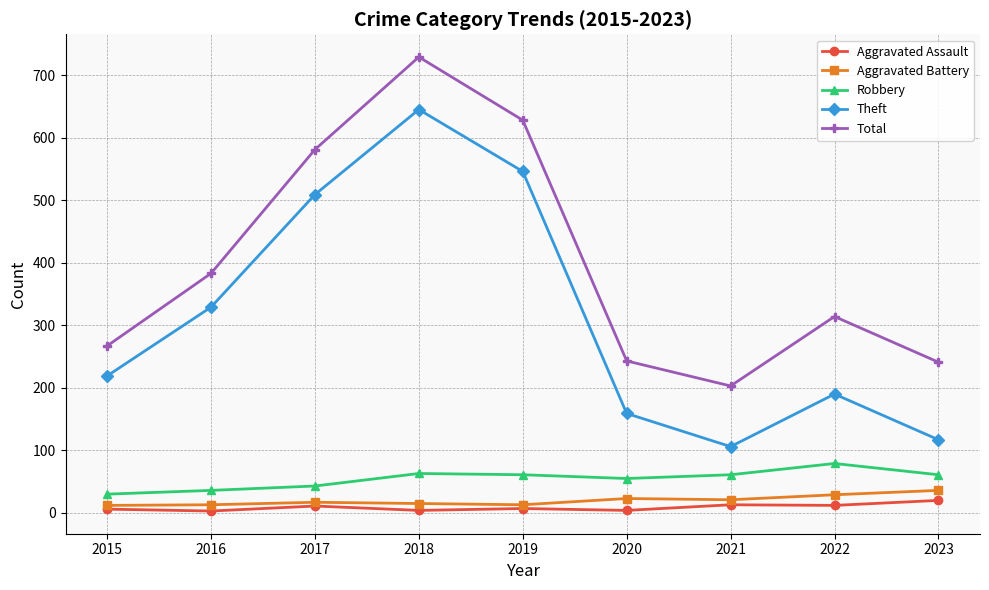

What is the value of the Theft point at the 5th from the left?

546